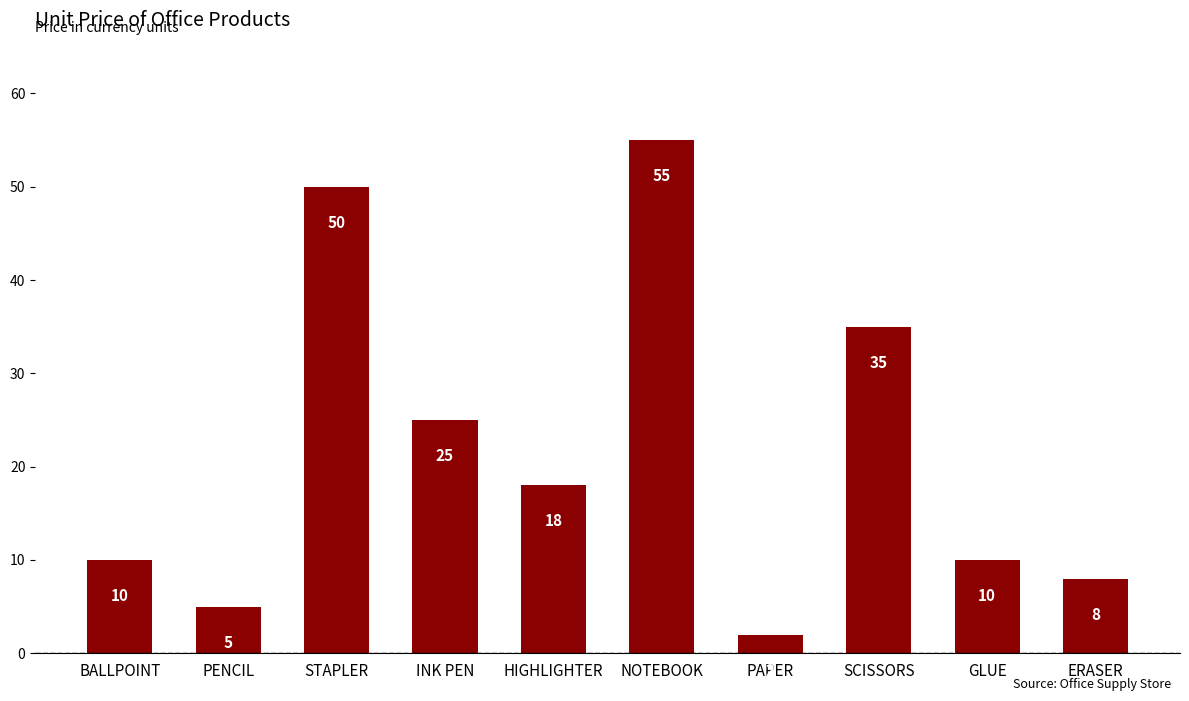

What is the average value?

22